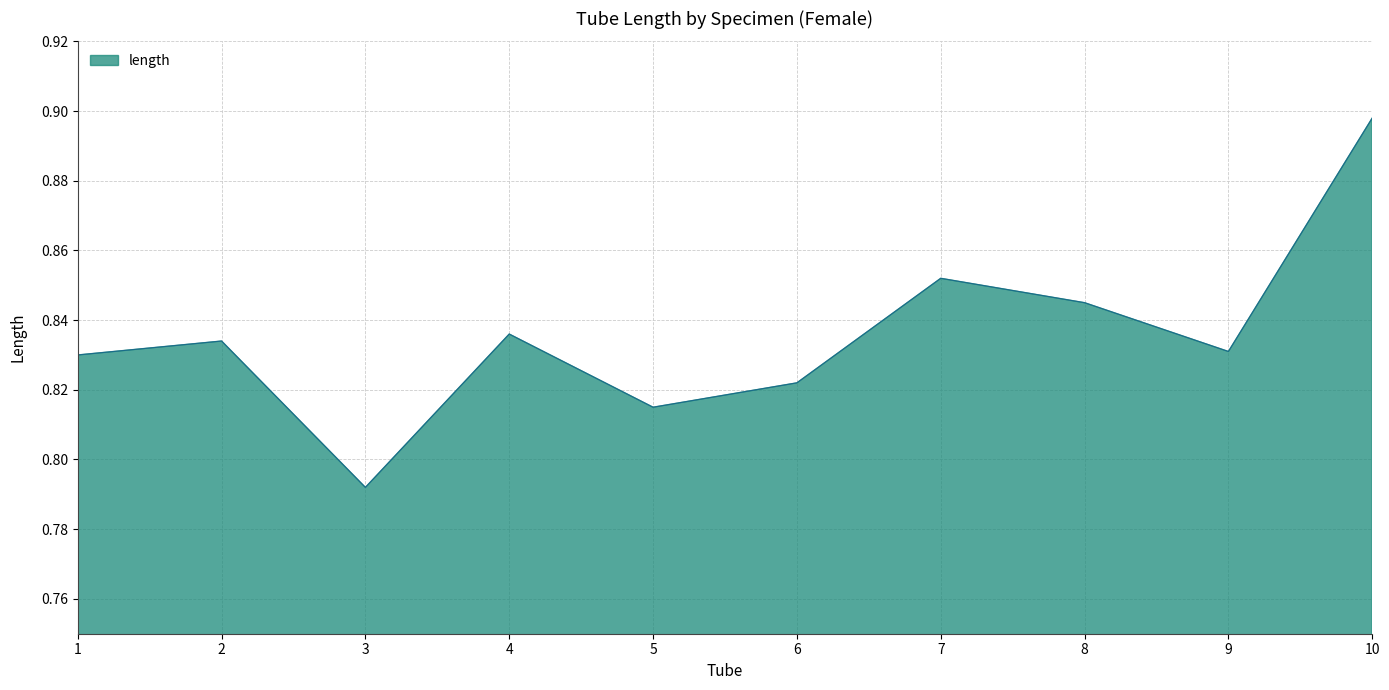

What is the difference between the maximum and second lowest values?

0.1